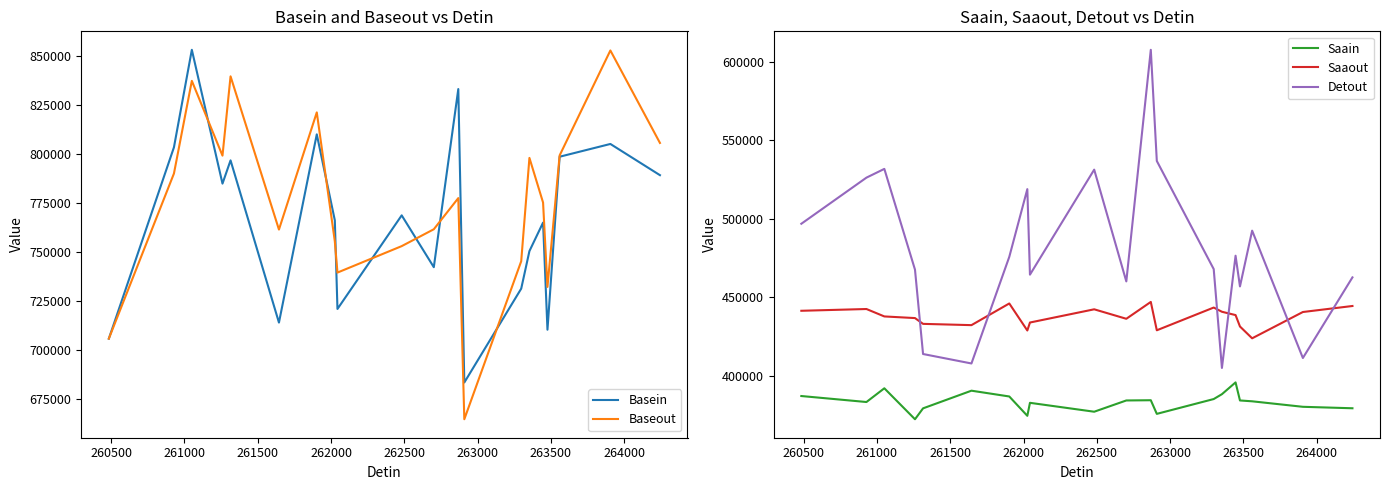

True or false: Detout and Saaout intersect in this chart.

True